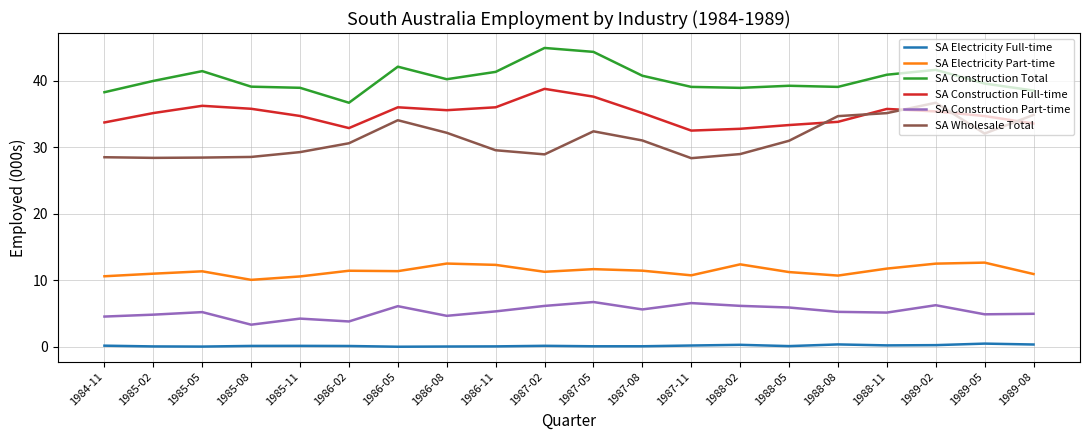

Which series has the largest total across all categories?

SA Construction Total